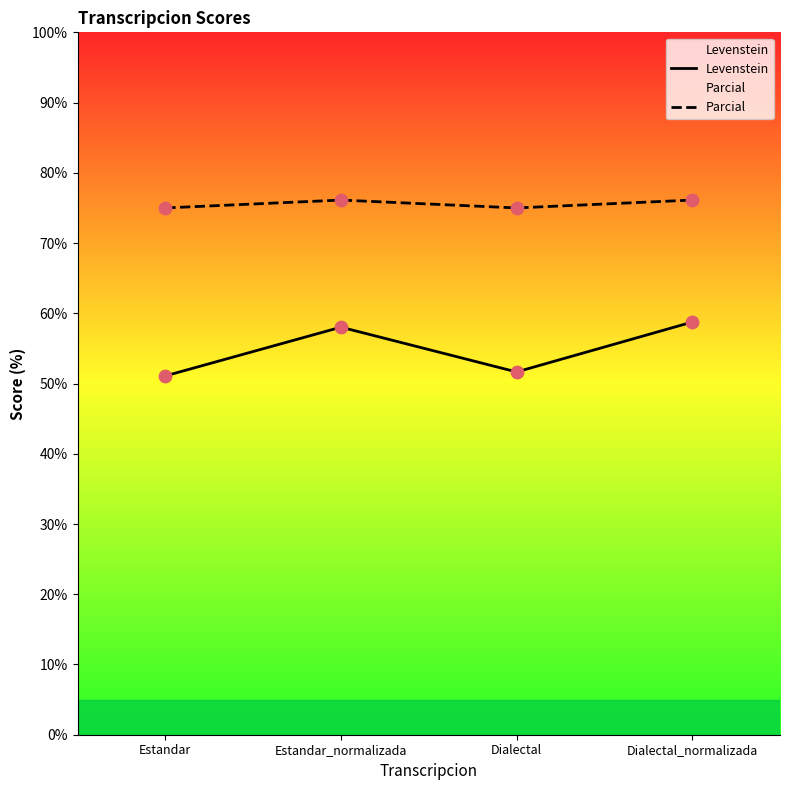

At which category is the sum across all series the highest?

Dialectal_normalizada